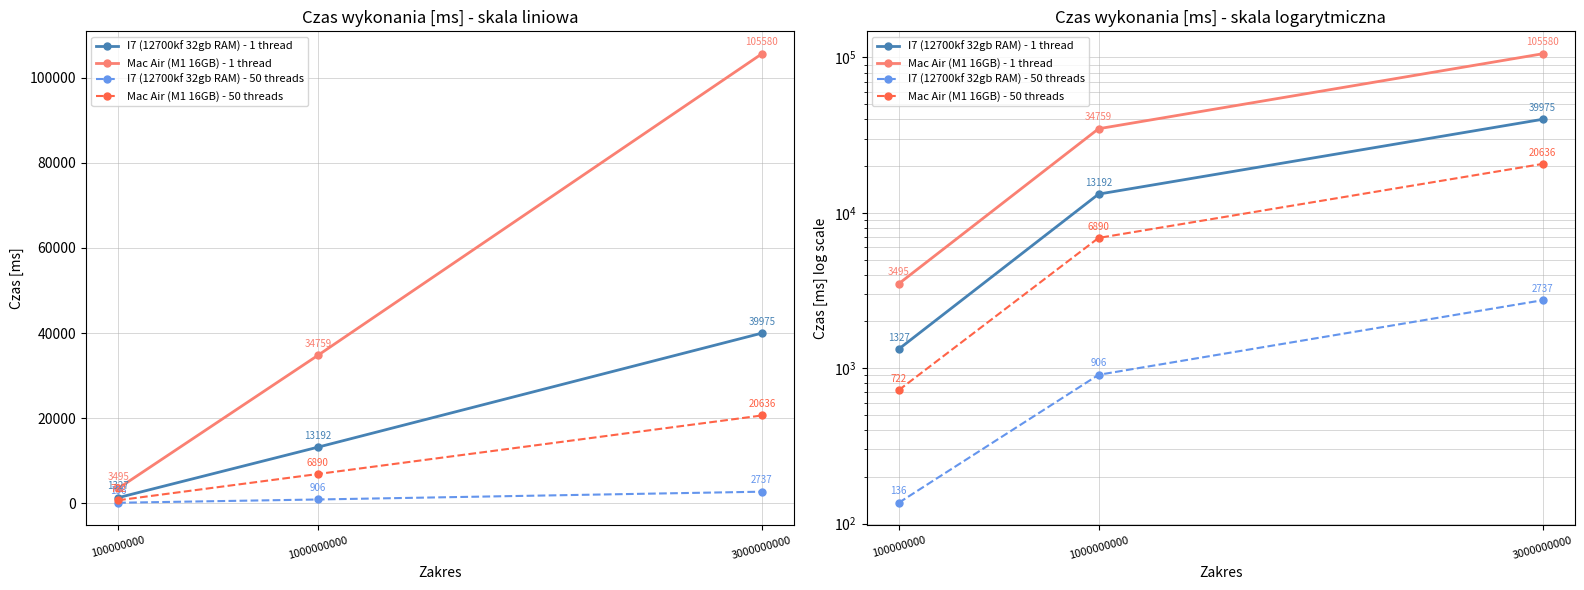

Where does the Mac Air (M1 16GB) - 50 threads series first go above 6890?

3000000000